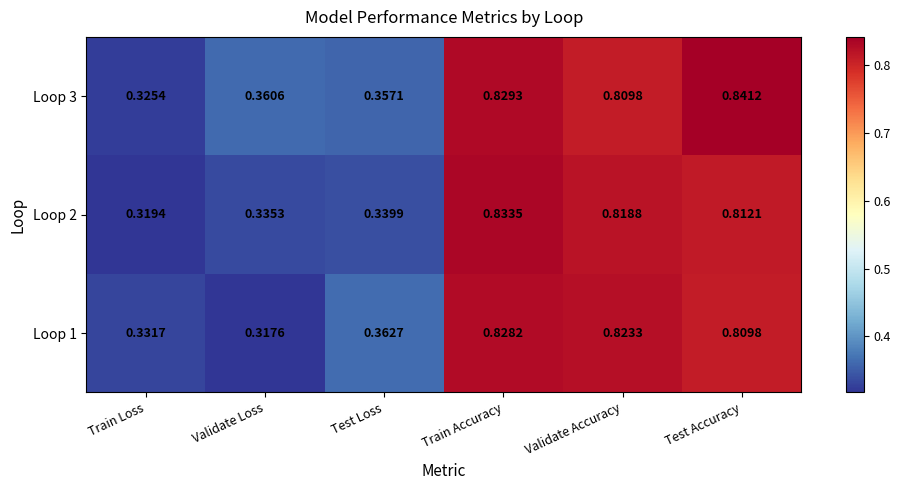

At which label does Loop 1 reach its minimum?

Validate Loss